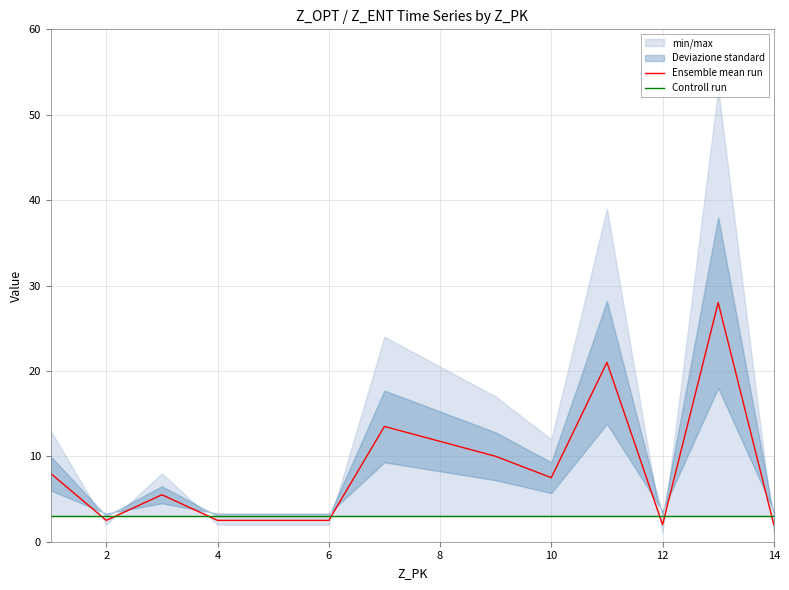

What is the maximum value for Ensemble mean run?

28.0